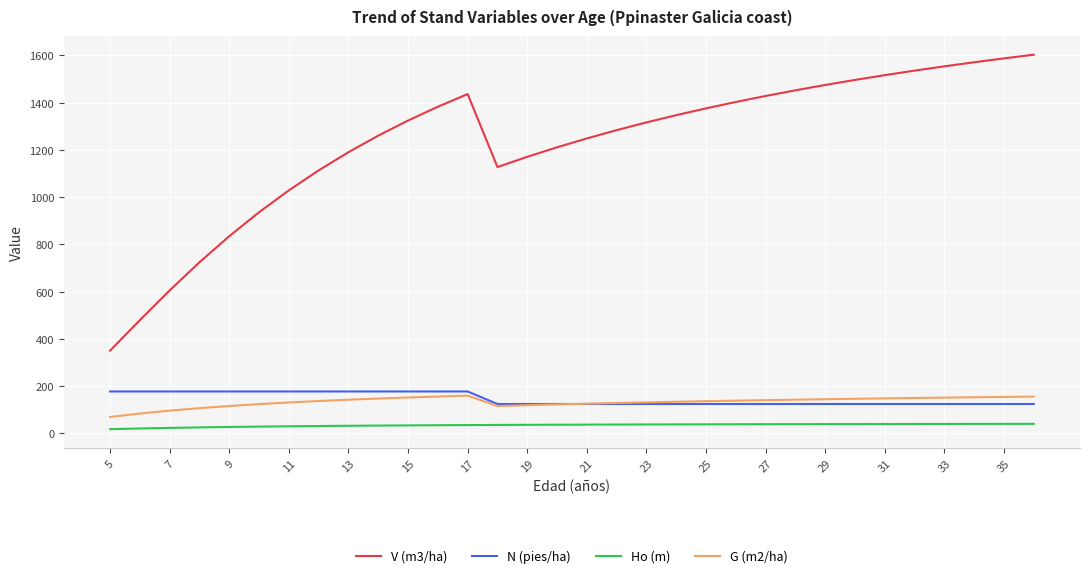

What is the difference between the maximum and minimum values in the G (m2/ha) series?

90.1